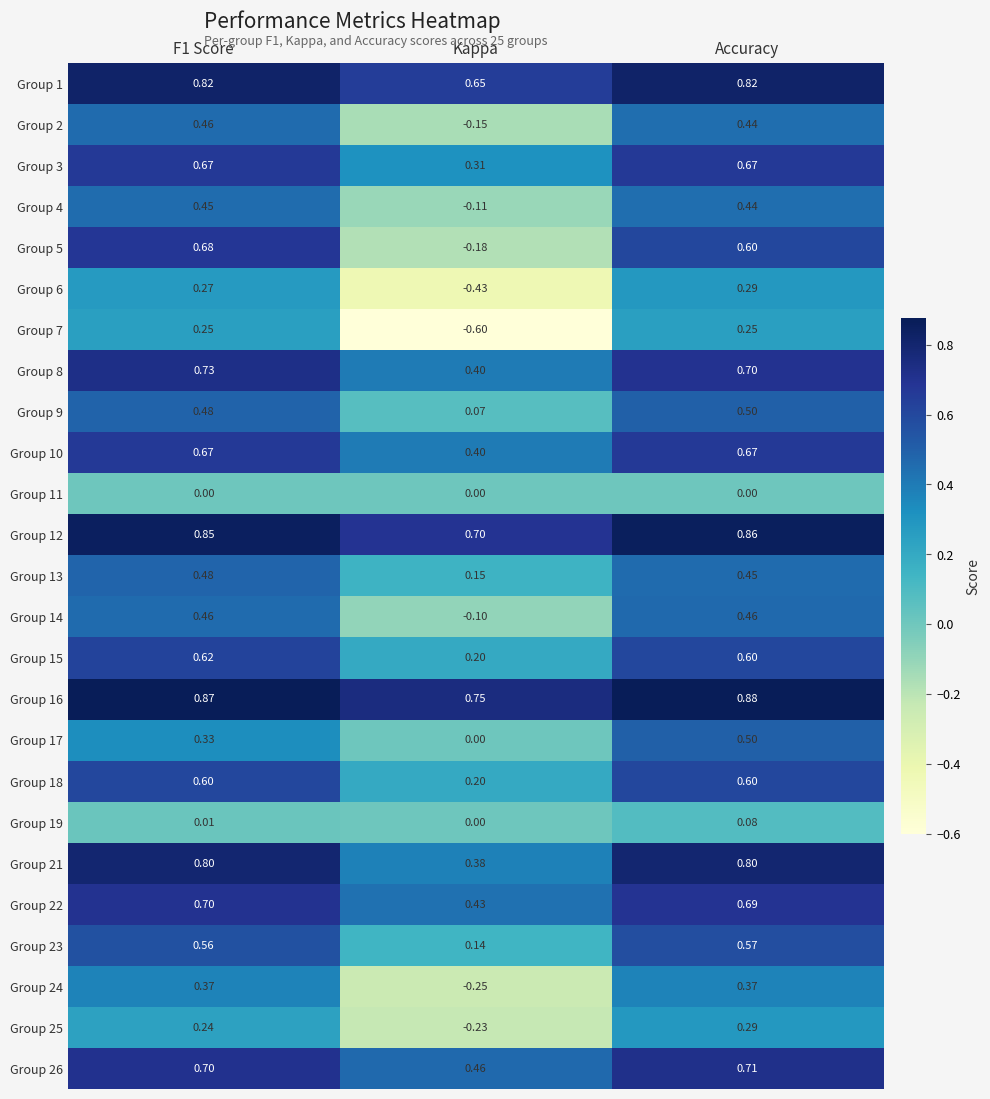

Which series has the largest range (max minus min)?

Group 5